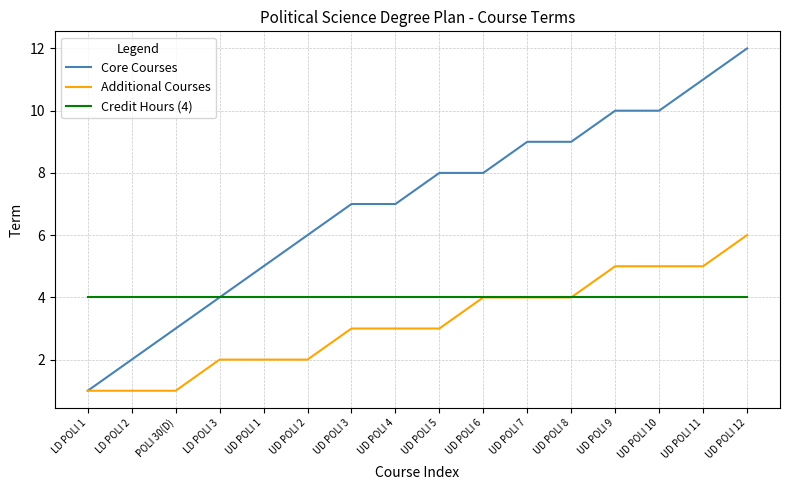

Which label corresponds to the largest value in the chart?

UD POLI 12